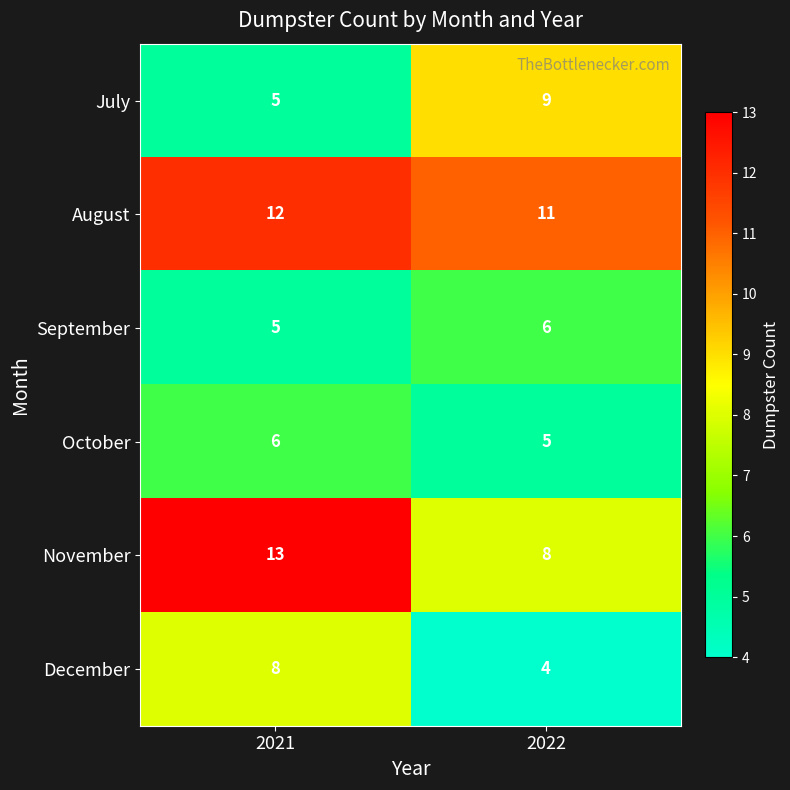

Reading left to right, list all the values displayed in this chart.

July: 5	9
August: 12	11
September: 5	6
October: 6	5
November: 13	8
December: 8	4